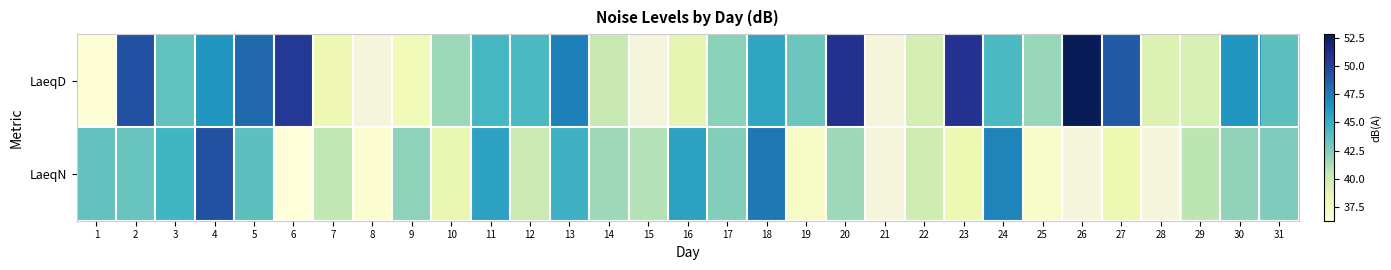

List the series in order of their peak value, highest first.

LaeqD, LaeqN